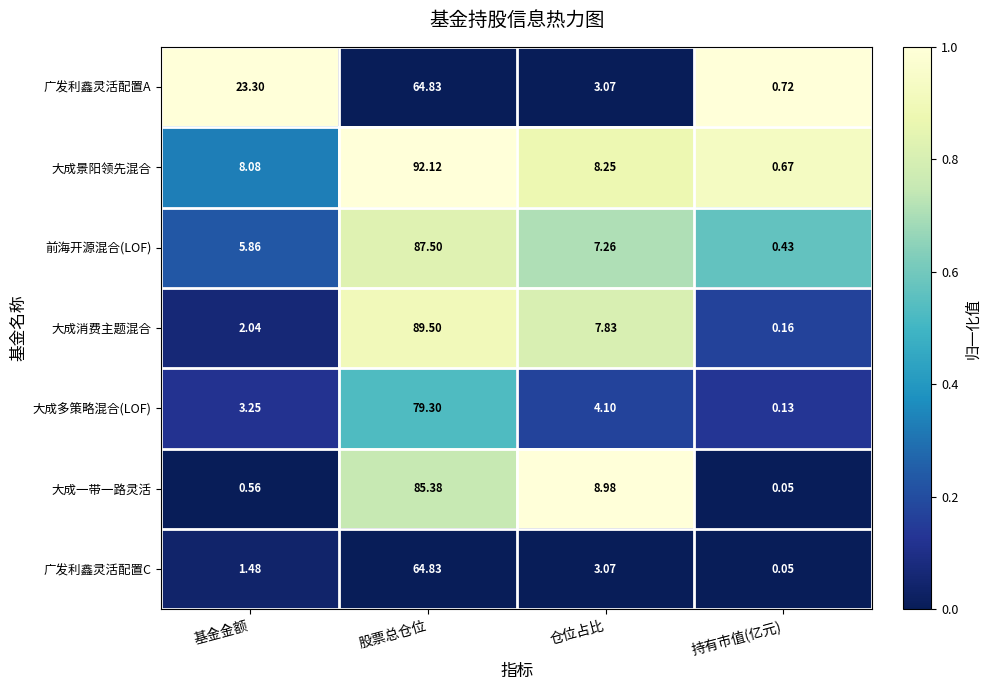

Rank the series at 基金金额 from highest to lowest value.

广发利鑫灵活配置A, 大成景阳领先混合, 前海开源混合(LOF), 大成多策略混合(LOF), 大成消费主题混合, 广发利鑫灵活配置C, 大成一带一路灵活